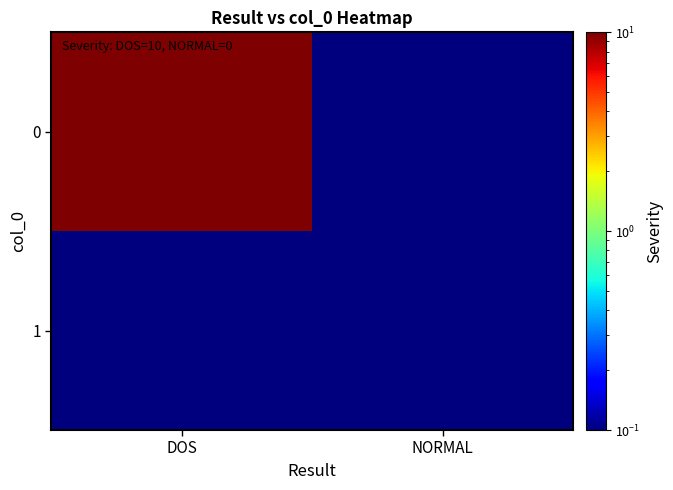

Between DOS and NORMAL, which is larger?

DOS